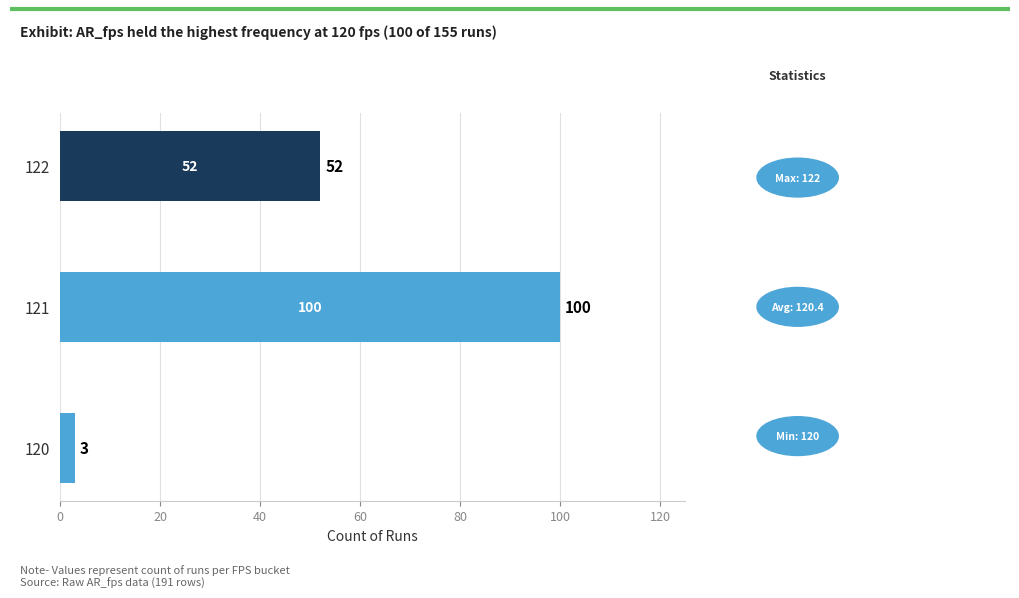

How many bars are there in total?

3